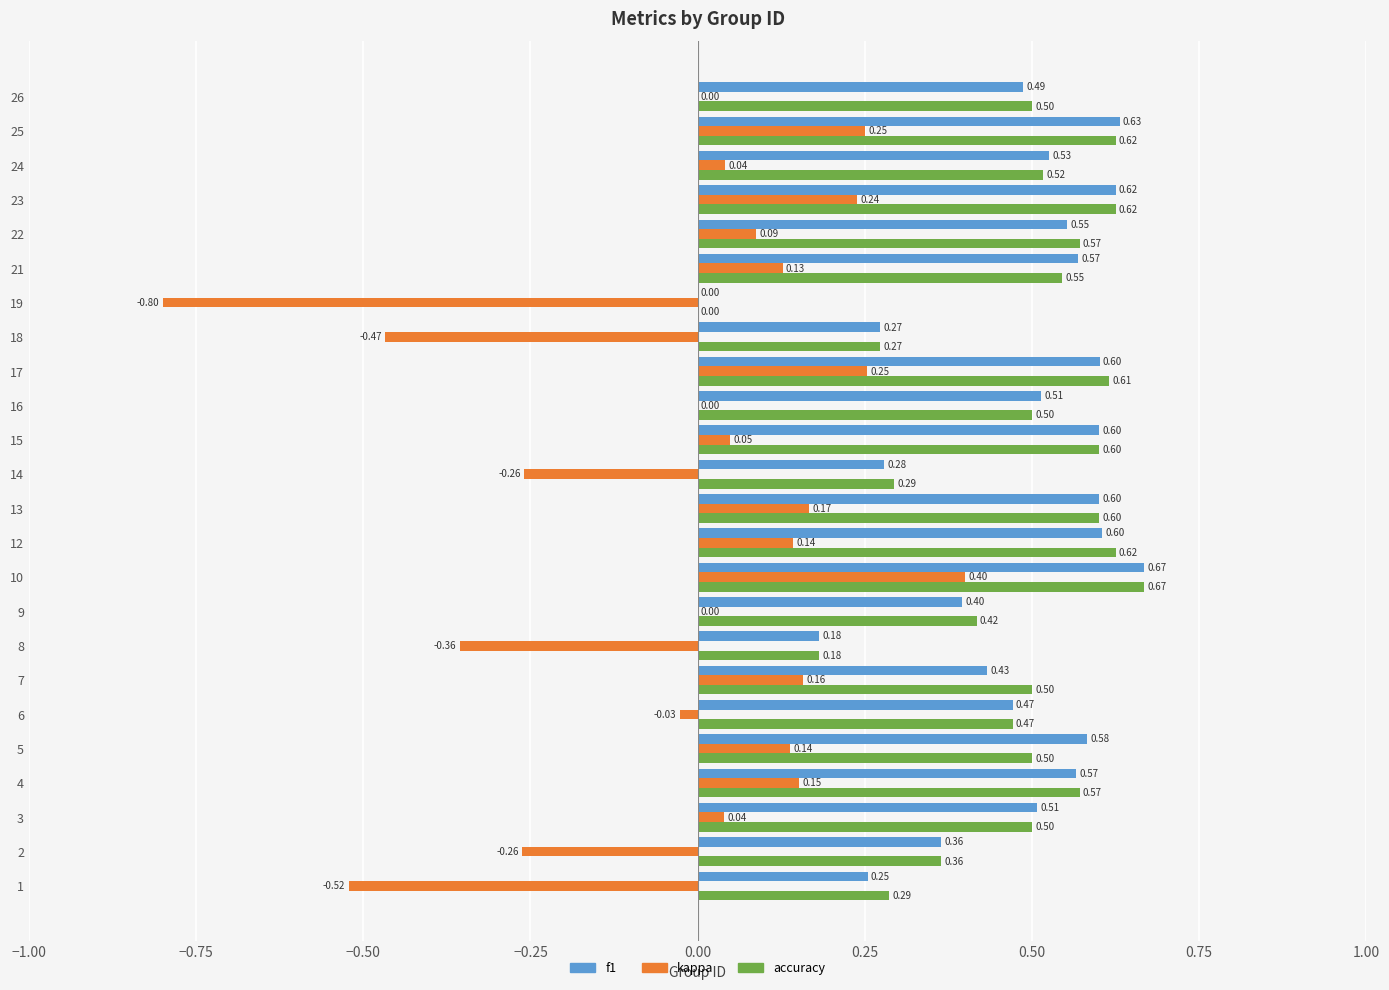

Is it true that accuracy equals 0.1 at 18?

False